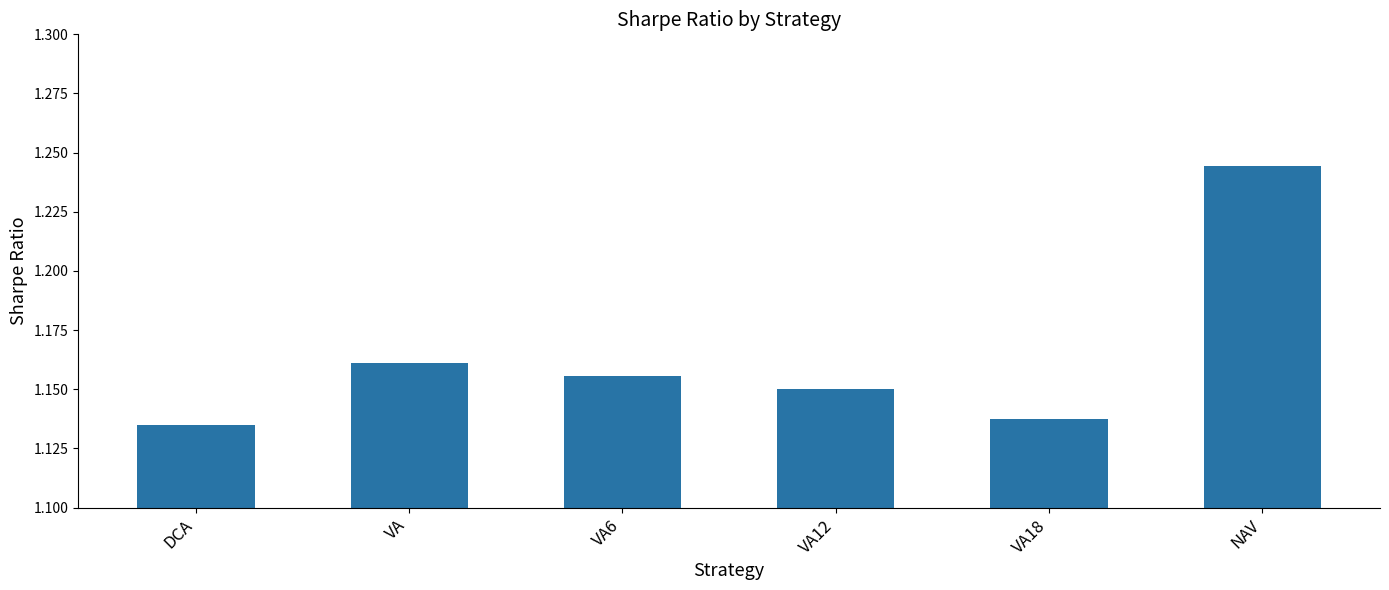

List the labels in order of value, smallest first.

DCA, VA18, VA12, VA6, VA, NAV